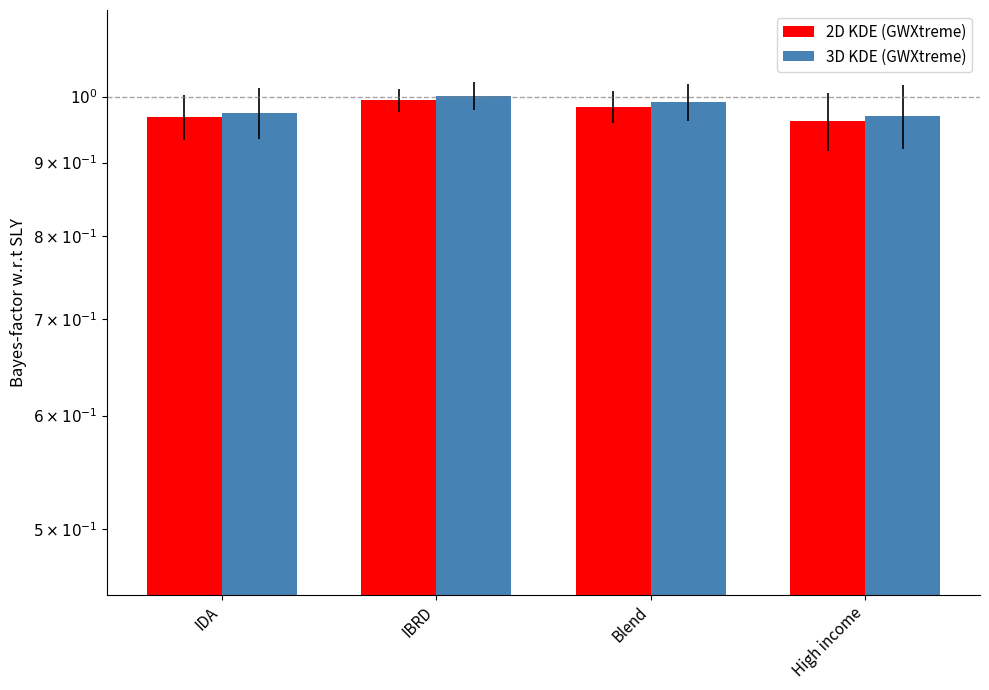

How many groups of bars are there?

4